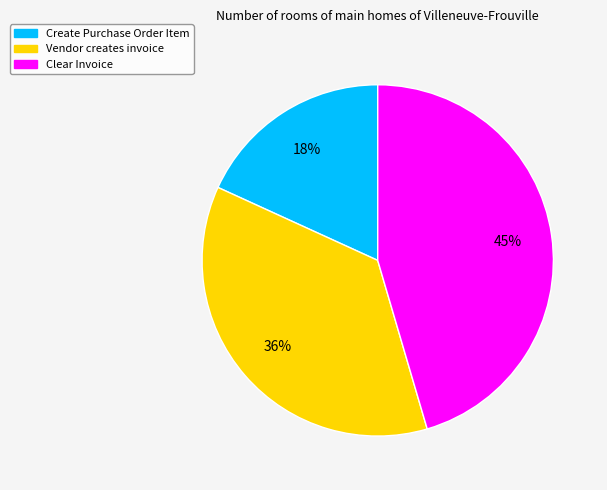

To the nearest percent, what portion does Clear Invoice represent?

45%